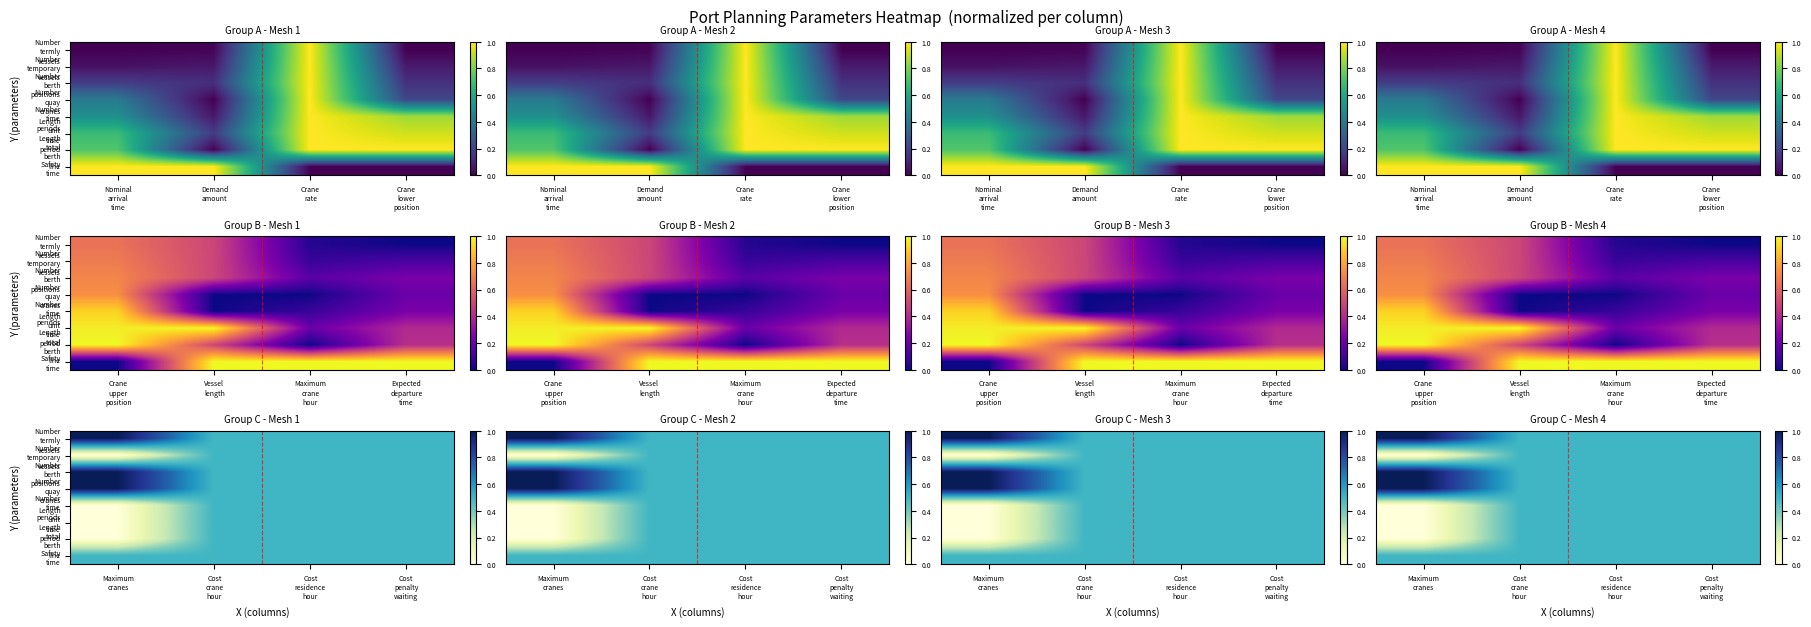

Which series has the largest range (max minus min)?

Number termly vessels